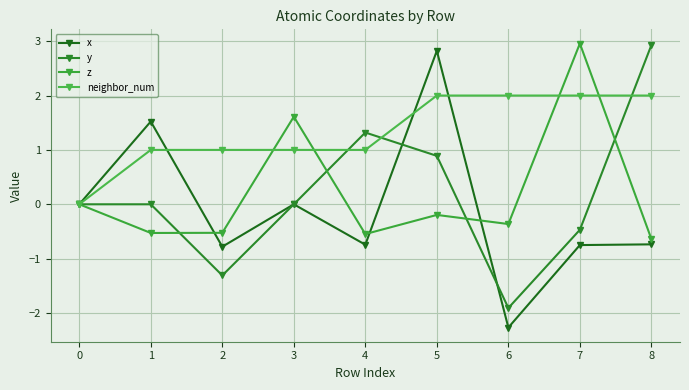

How many neighbor_num values are between 1 and 2?

8